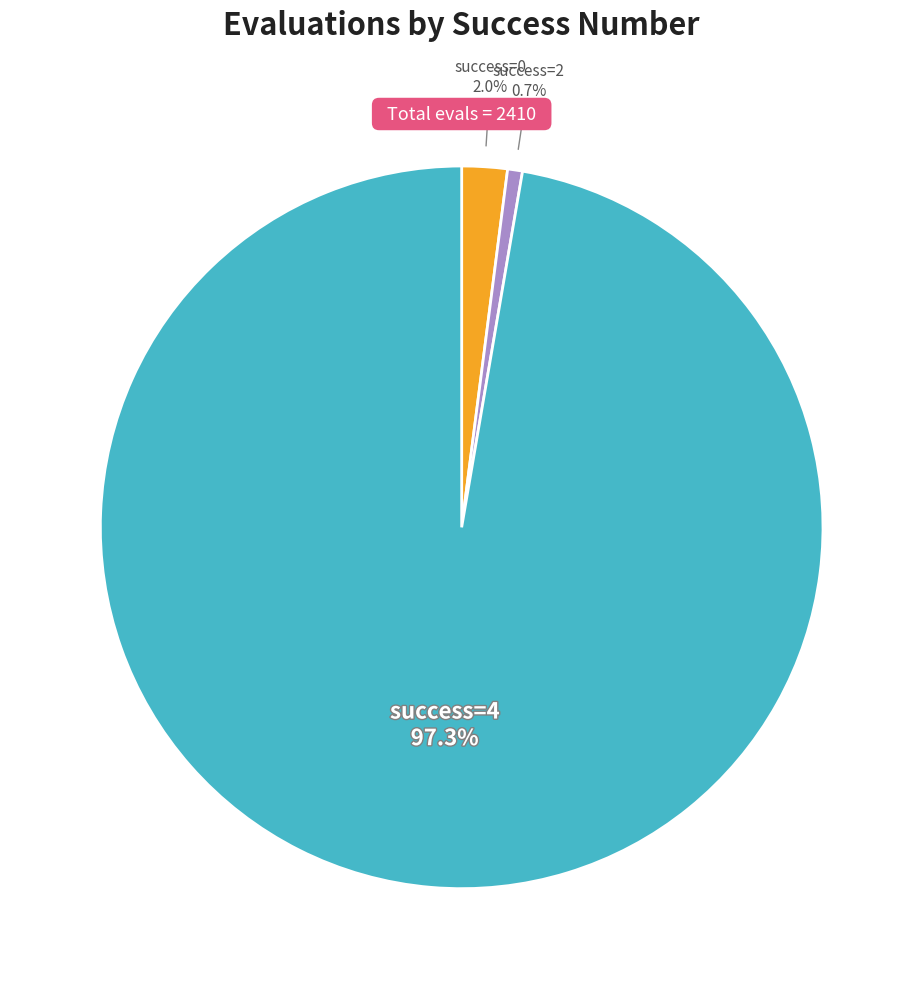

Is there a majority slice in this chart?

Yes